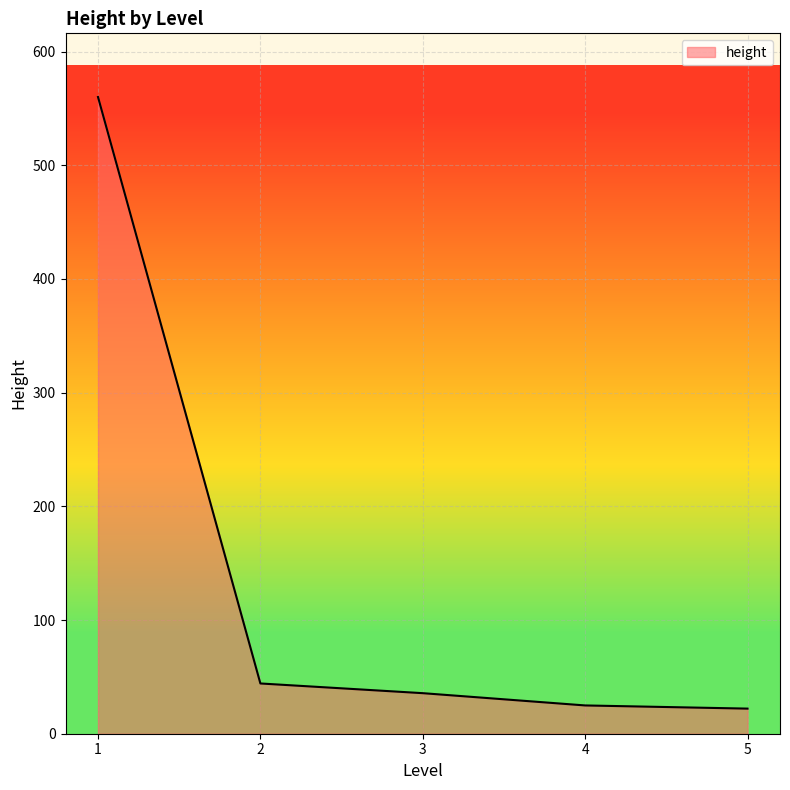

What is the difference between the maximum and minimum values?

537.9